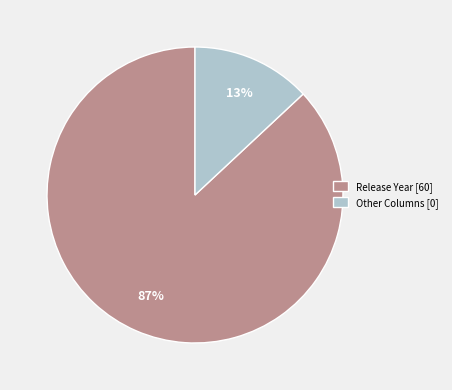

Is Release Year [60] the majority of the pie?

Yes